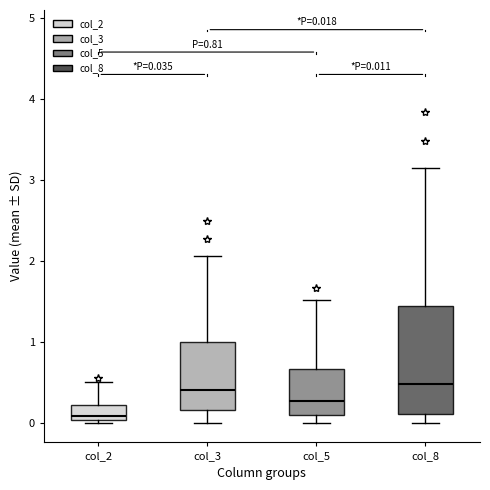

Which box is the tallest, from its lower edge to its upper edge?

col_8